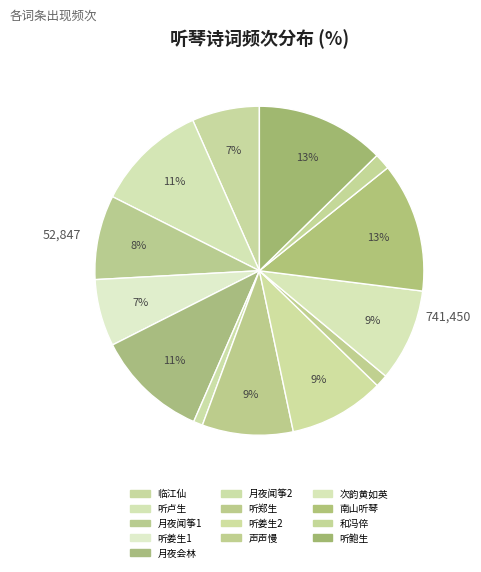

Count the number of slices in the pie.

13